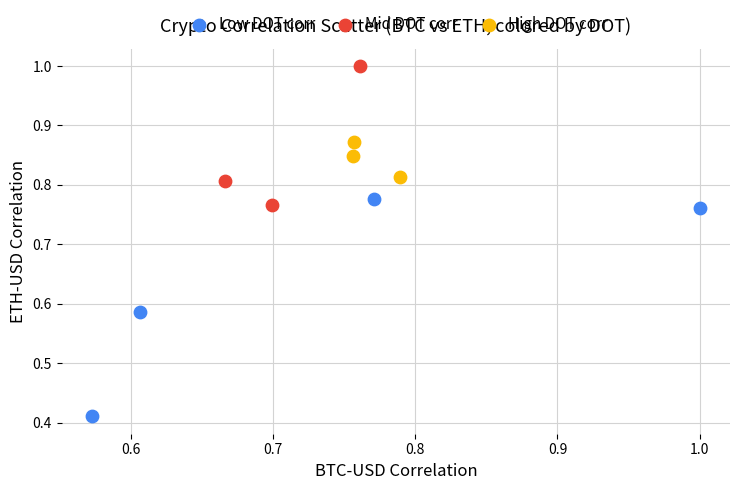

Which series reaches the minimum Y coordinate?

Low DOT corr